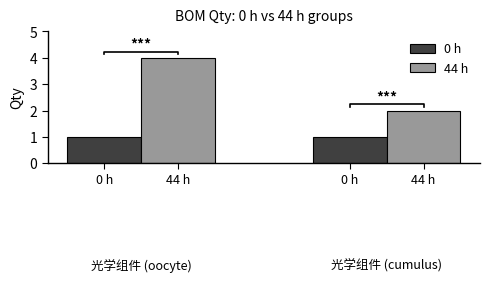

How many data points in 44 h are less than 4?

1